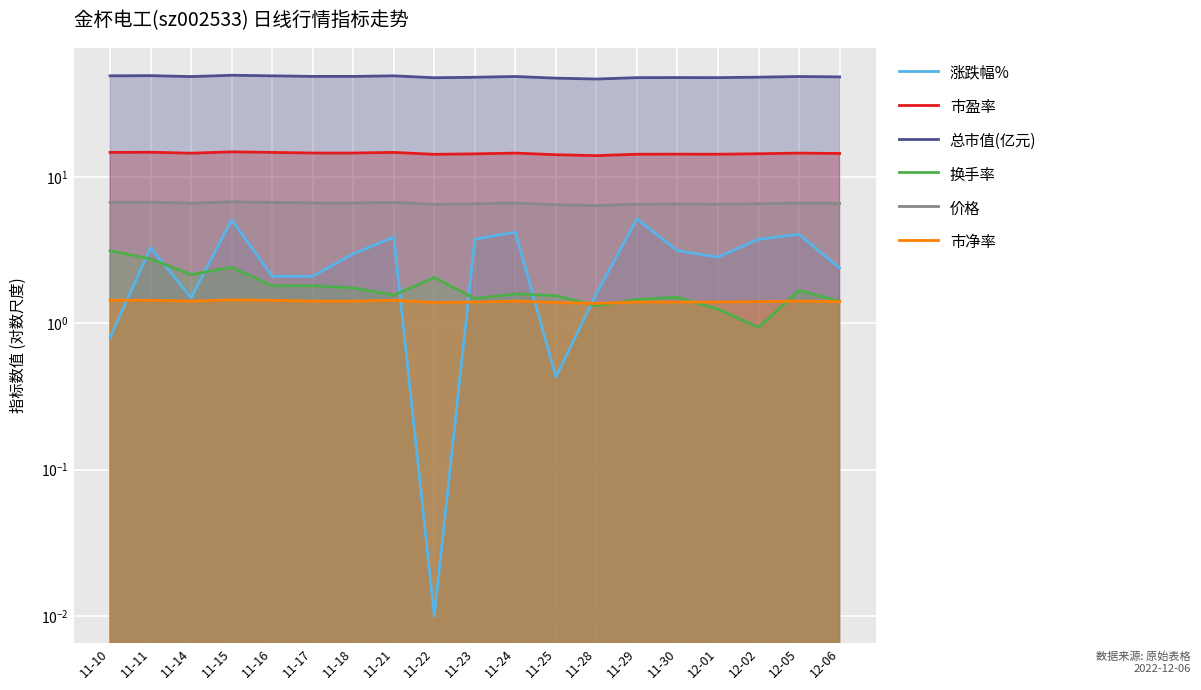

At how many categories does at least one series exceed 17?

19